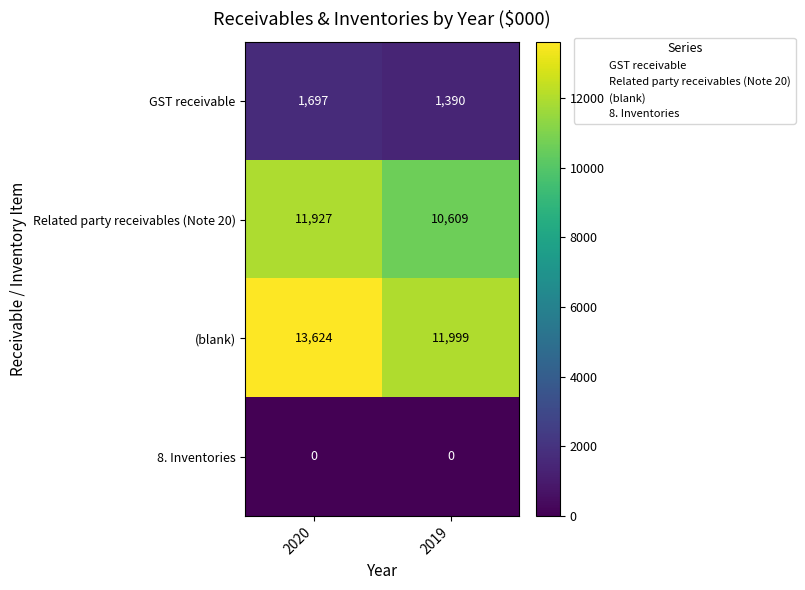

True or false: GST receivable has a value of 1390 at 2019.

True